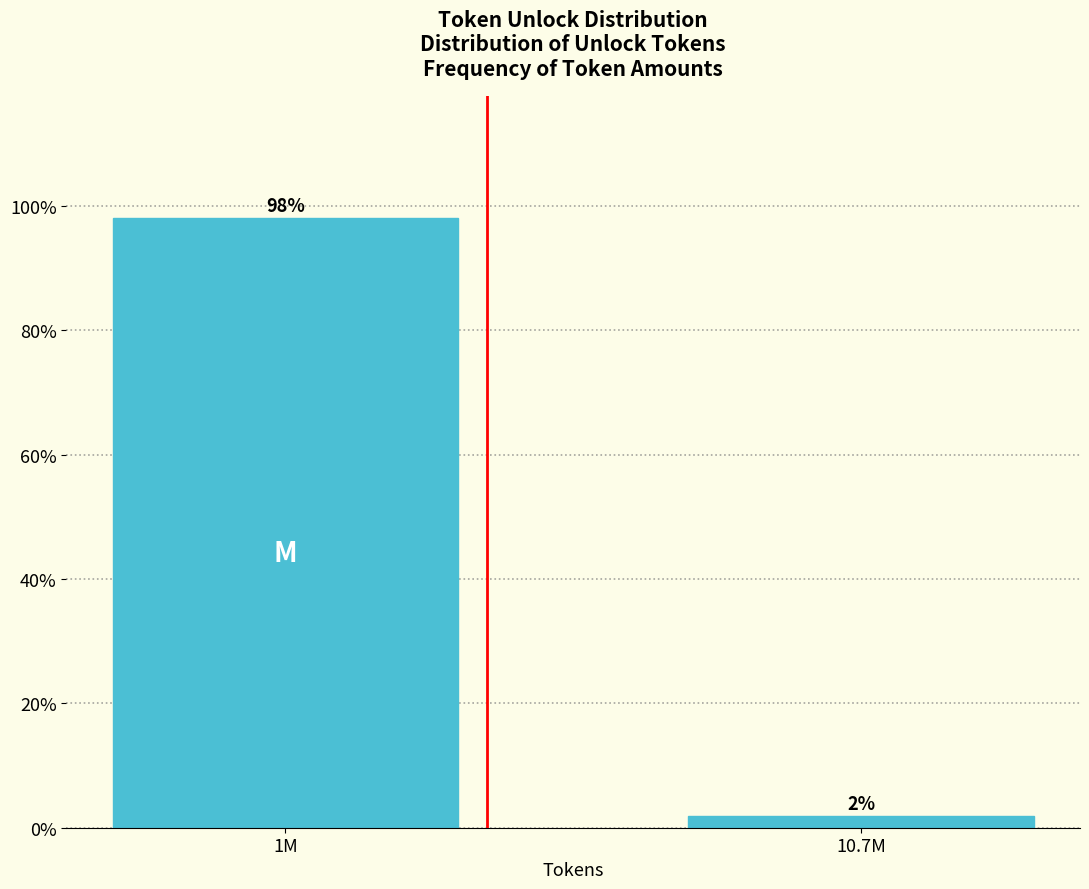

The value at 1M is 98.1. True or false?

True